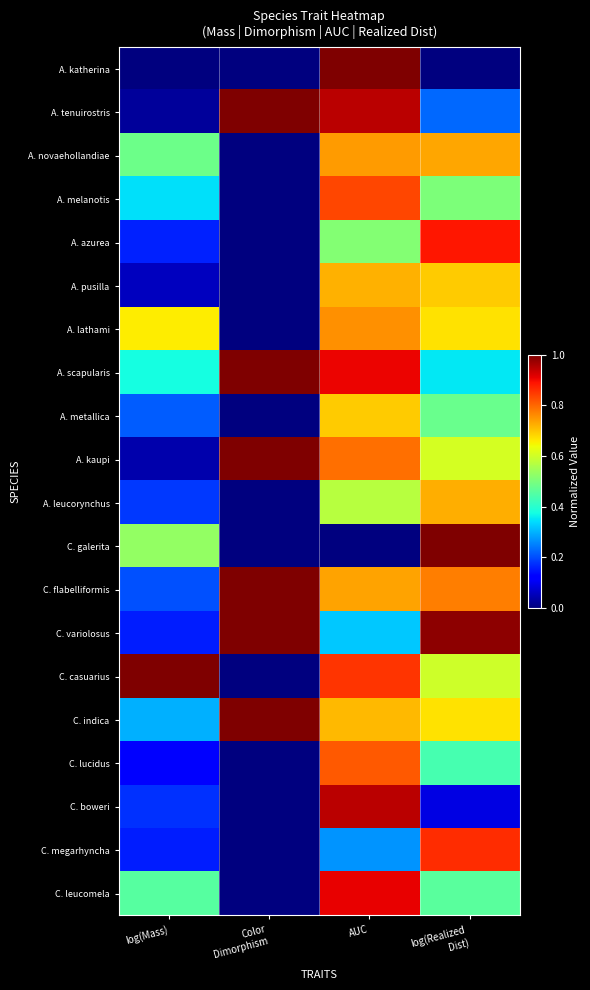

What is the spread (max minus min) of values at Color
Dimorphism?

1.0